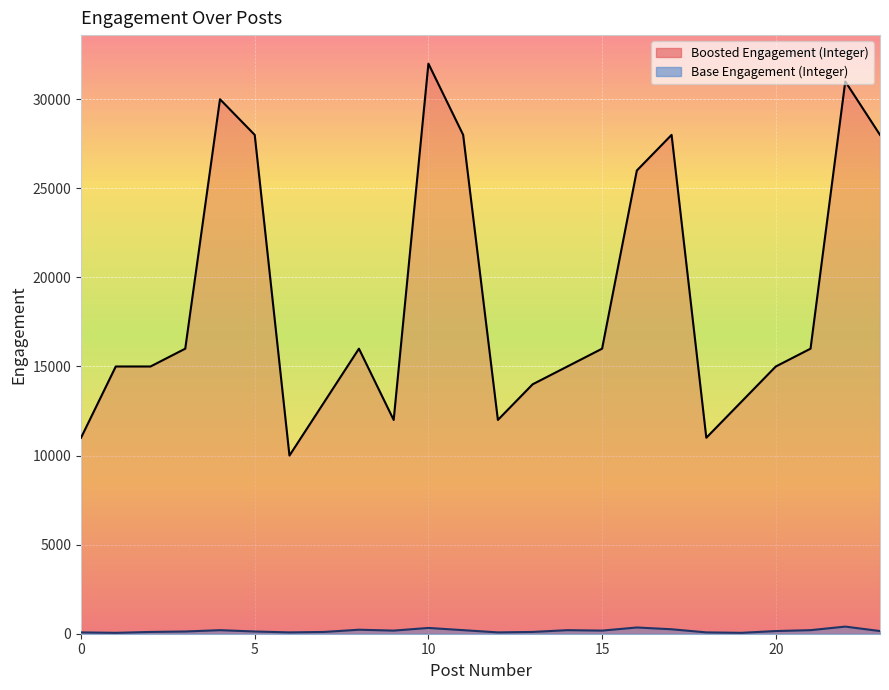

What is the greatest value displayed?

32000